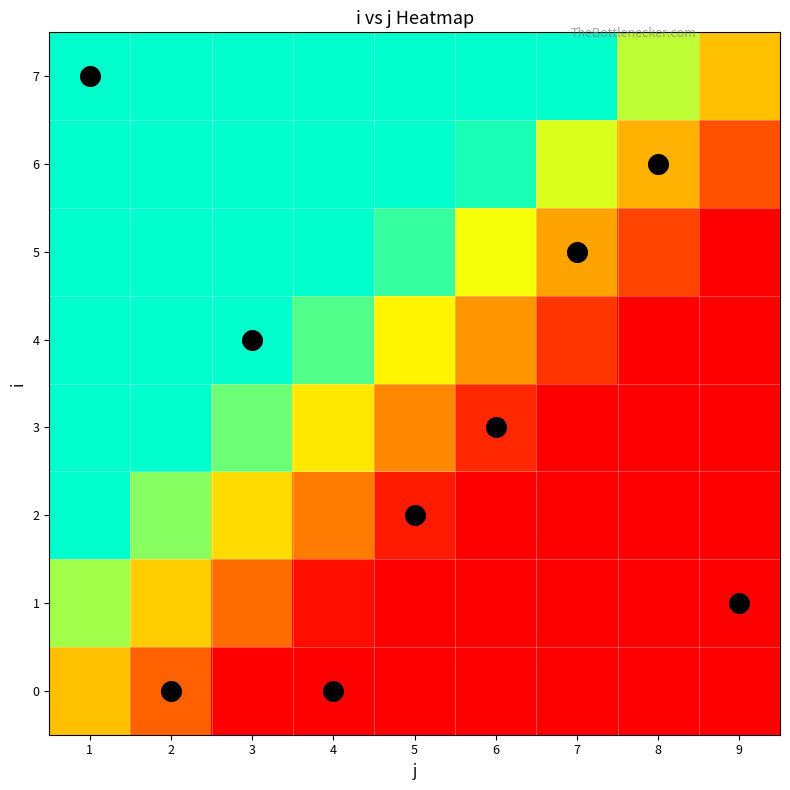

Reading right to left, list all the values displayed in this chart.

0: 9=0.0	8=0.0	7=0.0	6=0.0	5=0.0	4=0.0	3=0.0	2=0.2	1=0.5
1: 9=0.0	8=0.0	7=0.0	6=0.0	5=0.0	4=0.0	3=0.3	2=0.5	1=0.8
2: 9=0.0	8=0.0	7=0.0	6=0.0	5=0.1	4=0.3	3=0.6	2=0.8	1=1.0
3: 9=0.0	8=0.0	7=0.0	6=0.1	5=0.4	4=0.6	3=0.9	2=1.0	1=1.0
4: 9=0.0	8=0.0	7=0.1	6=0.4	5=0.6	4=0.9	3=1.0	2=1.0	1=1.0
5: 9=0.0	8=0.2	7=0.4	6=0.7	5=0.9	4=1.0	3=1.0	2=1.0	1=1.0
6: 9=0.2	8=0.5	7=0.7	6=1.0	5=1.0	4=1.0	3=1.0	2=1.0	1=1.0
7: 9=0.5	8=0.8	7=1.0	6=1.0	5=1.0	4=1.0	3=1.0	2=1.0	1=1.0